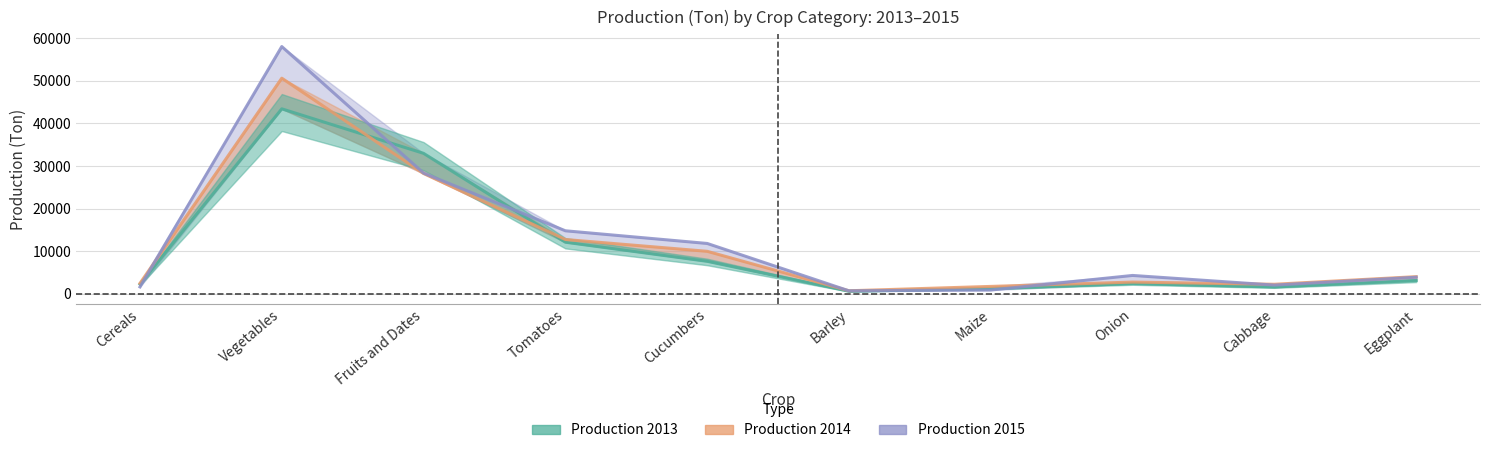

How many data points in Production 2015 are less than 4305?

5